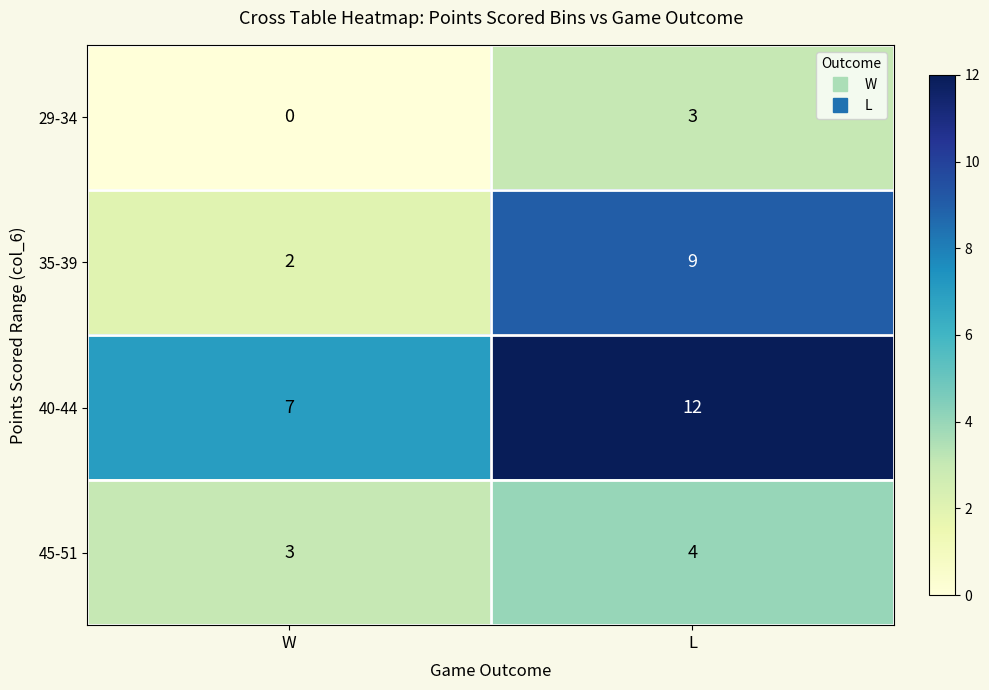

What is the difference between the maximum and minimum values in the 35-39 series?

7